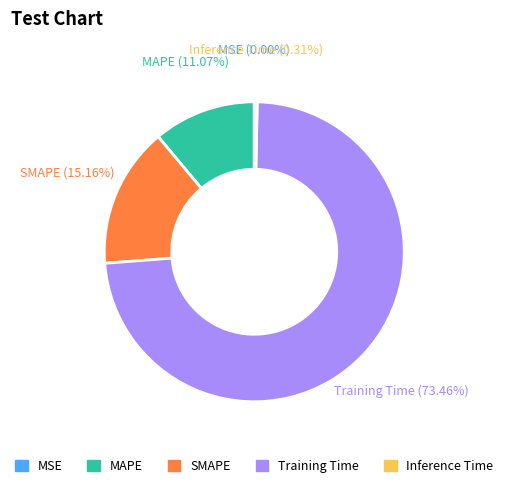

Between Training Time and SMAPE, which is larger?

Training Time